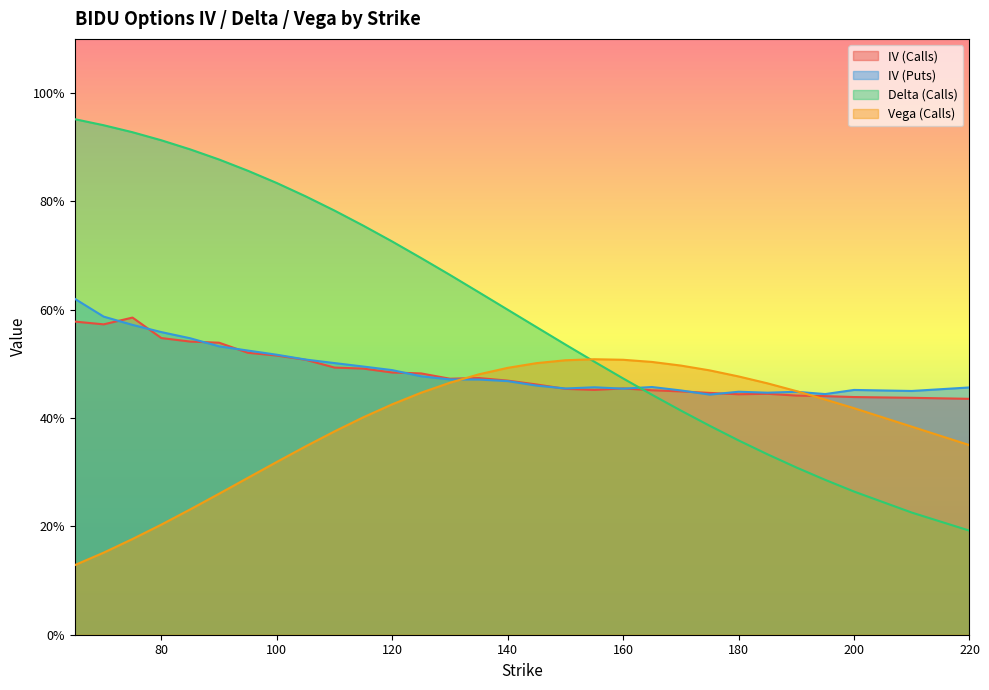

What are all the series names shown in the legend?

IV (Calls), IV (Puts), Delta (Calls), Vega (Calls)